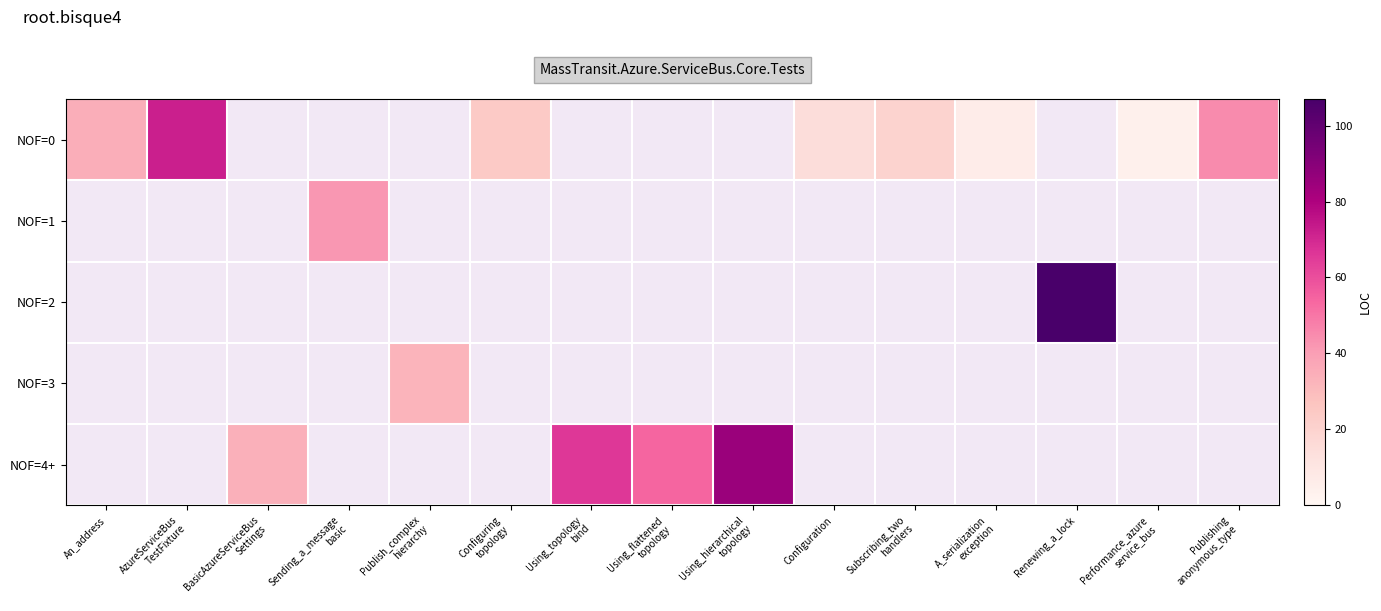

At which category does the chart reach its peak across all series?

Renewing_a_lock